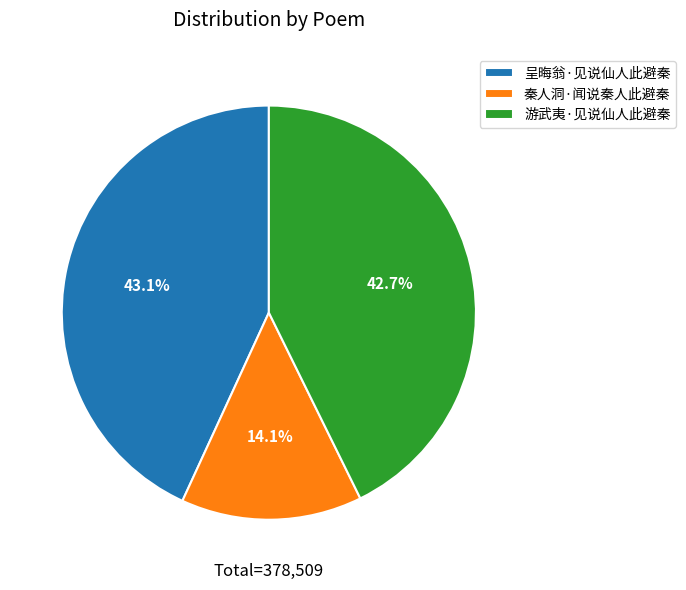

To the nearest percent, what percentage of the pie is 呈晦翁·见说仙人此避秦?

43%